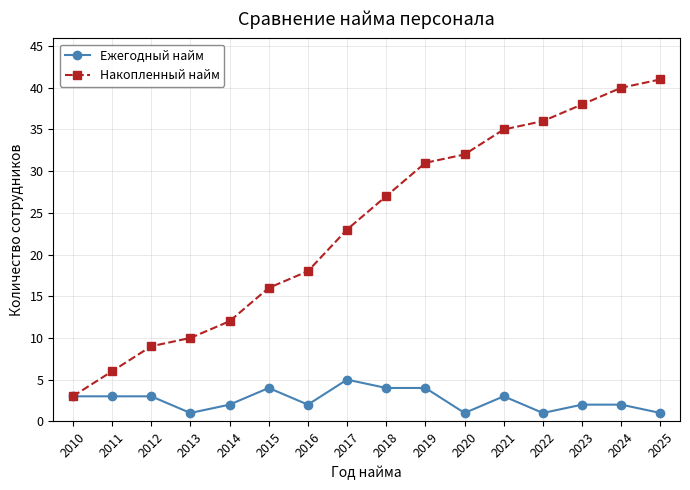

How many lines are shown in the chart?

2